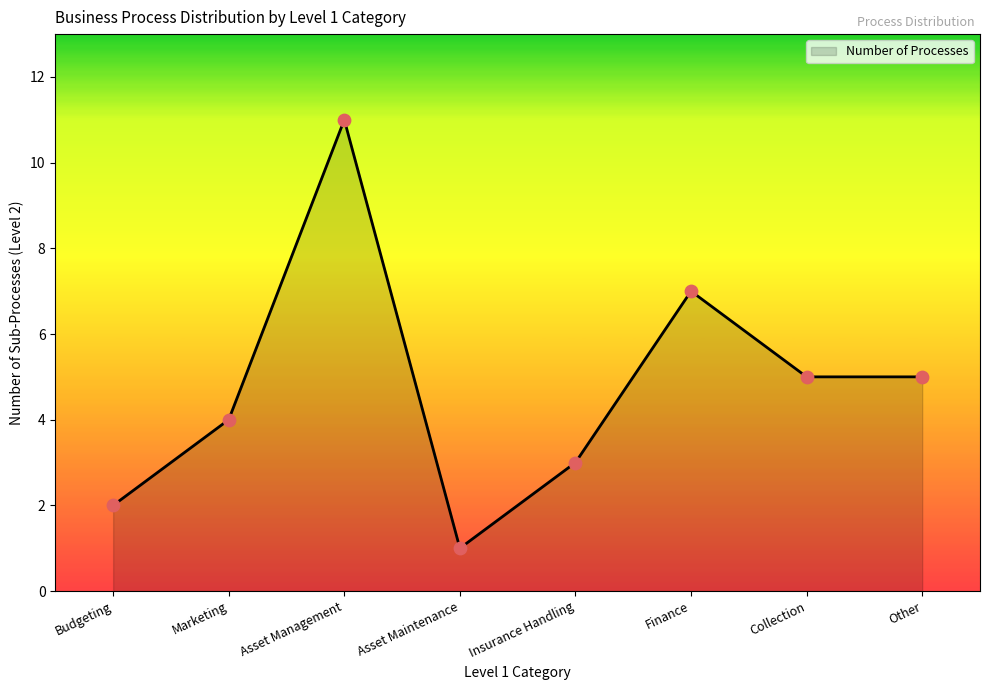

What is the ratio of the value at Budgeting to the value at Other?

0.4